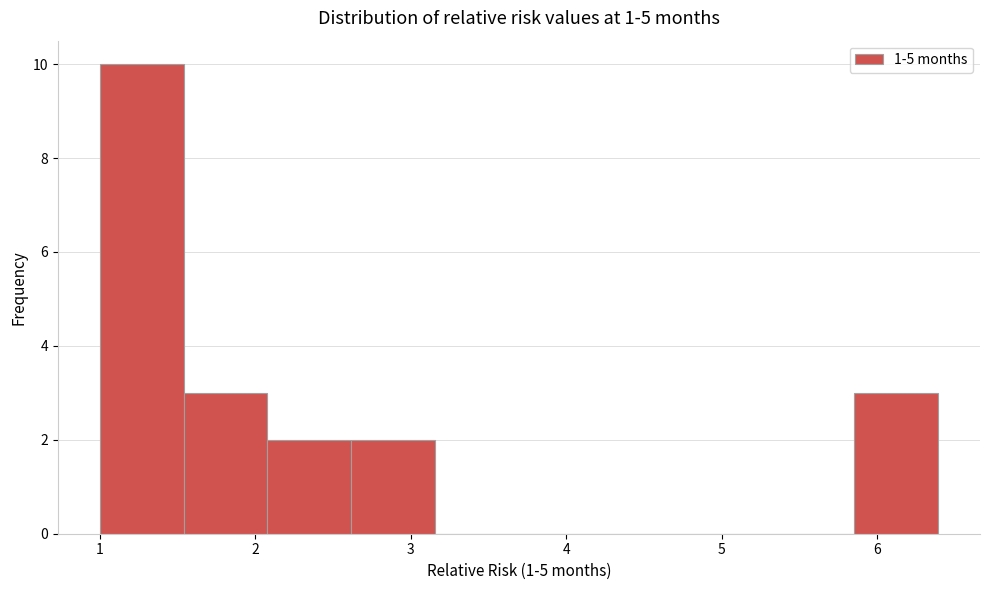

Reading left to right, list every bar in this chart as the range it spans on the x-axis followed by its height. Neither the bar edges nor the heights are printed on the chart, so give them approximately, as read against the axes.

1.0 to 1.5: 10
1.5 to 2.1: 3
2.1 to 2.6: 2
2.6 to 3.2: 2
3.2 to 3.7: 0
3.7 to 4.2: 0
4.2 to 4.8: 0
4.8 to 5.3: 0
5.3 to 5.9: 0
5.9 to 6.4: 3